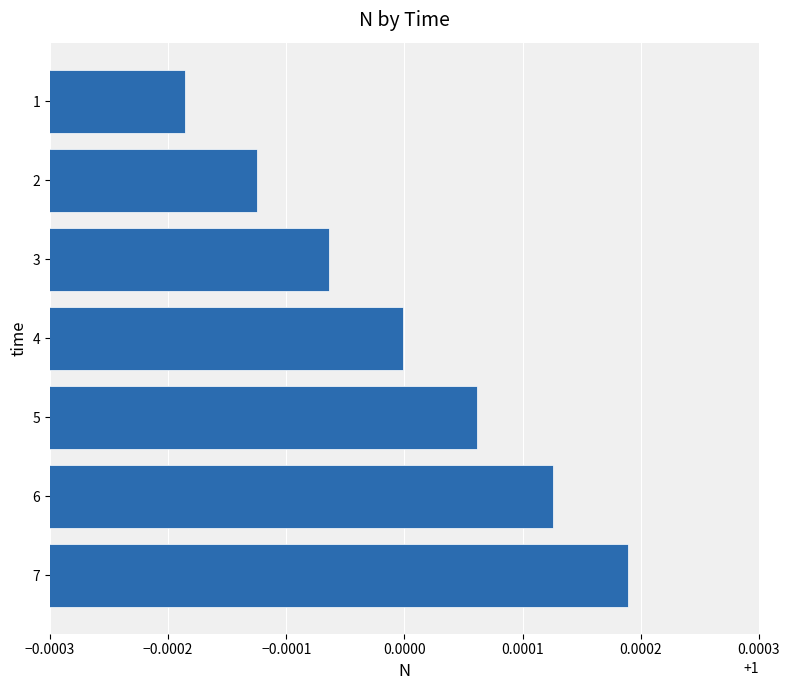

Count the number of data series in this chart.

1